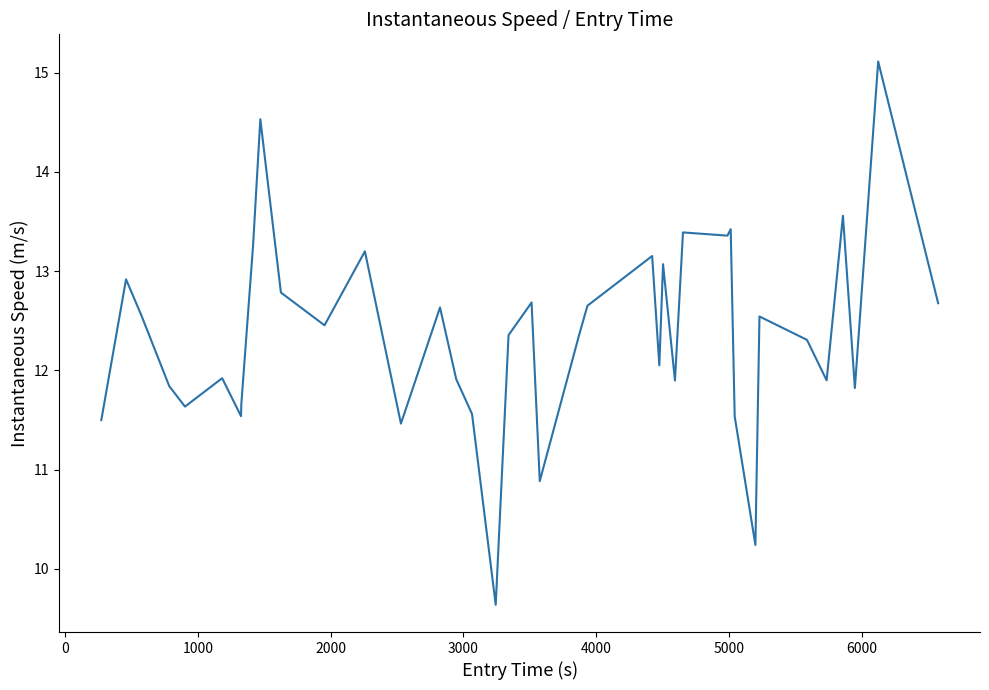

What is the difference between the maximum and minimum values?

5.5